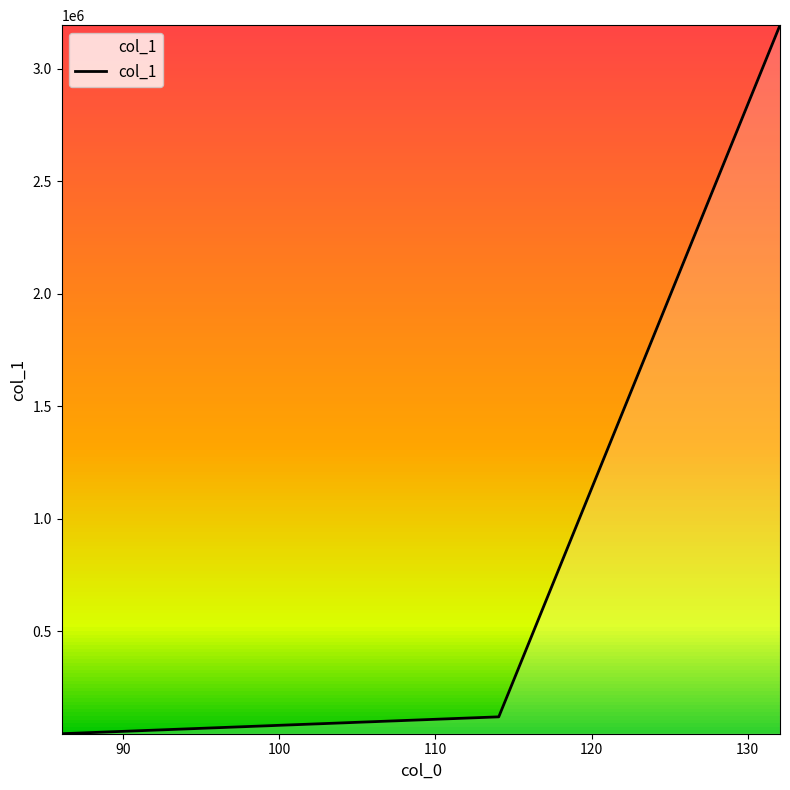

Reading left to right, list all the values displayed in this chart.

44753.0	119777.3	3194538.0